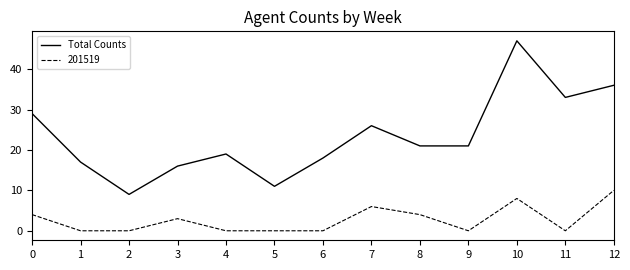

Between 3 and 11, which series saw the biggest shift?

Total Counts